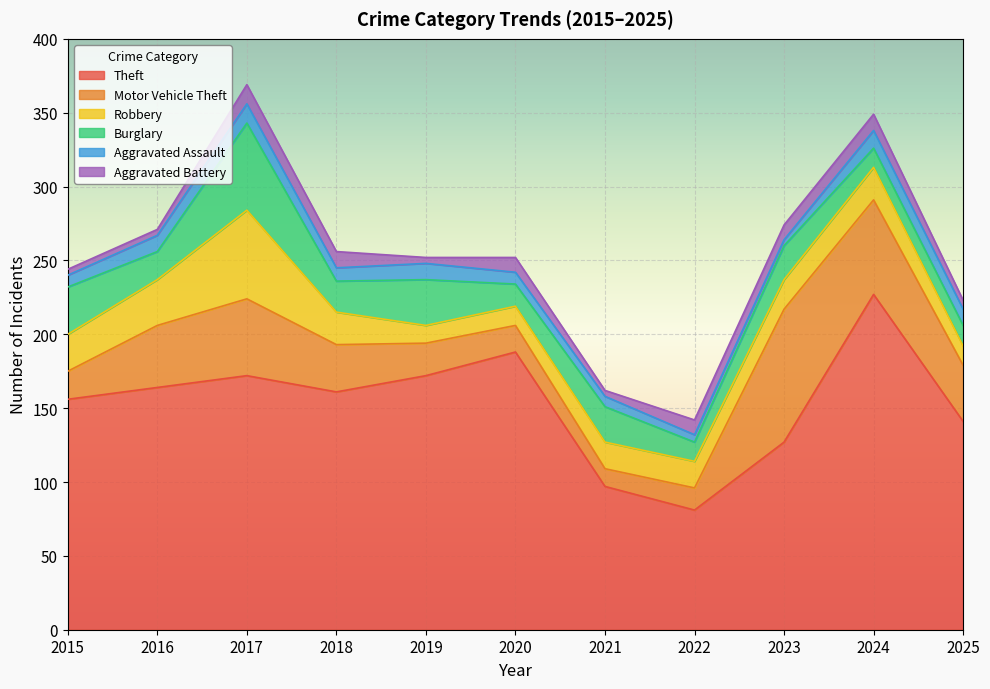

Reading left to right, list all the values displayed in this chart.

Theft: 156	164	172	161	172	188	97	81	127	227	141
Motor Vehicle Theft: 19	42	52	32	22	18	12	15	90	64	38
Robbery: 25	31	60	22	12	13	18	18	20	22	13
Burglary: 32	19	59	21	31	15	24	13	23	13	14
Aggravated Assault: 8	11	13	9	11	8	7	5	4	12	11
Aggravated Battery: 4	4	13	11	4	10	4	10	10	11	6